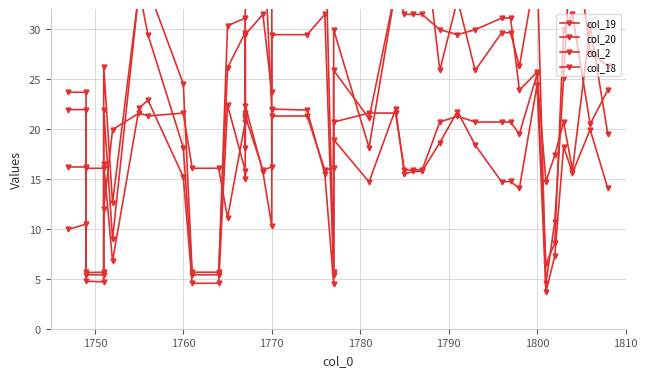

At how many categories does at least one series exceed 26?

26